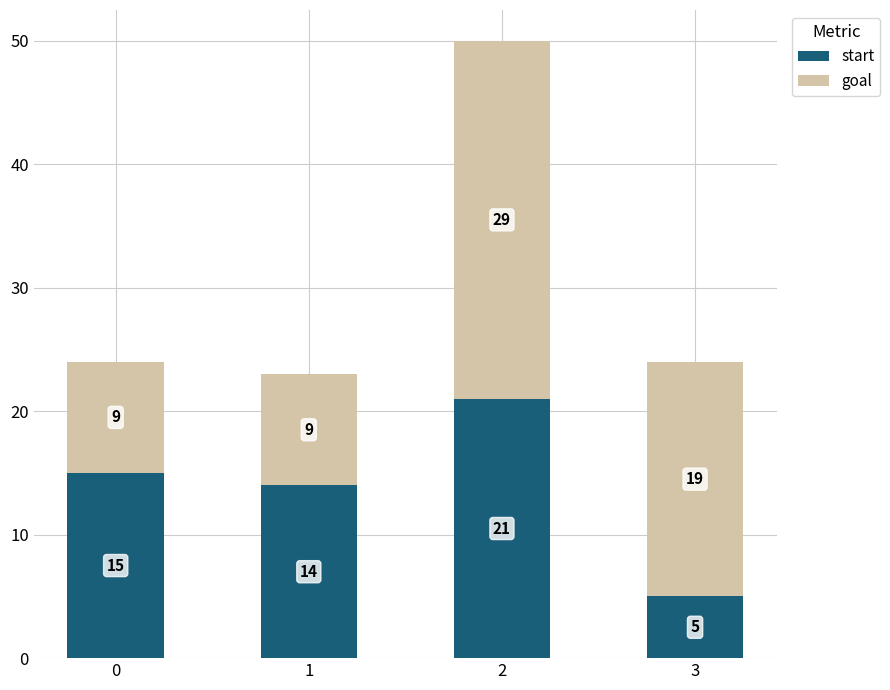

How many bars are there in total?

4